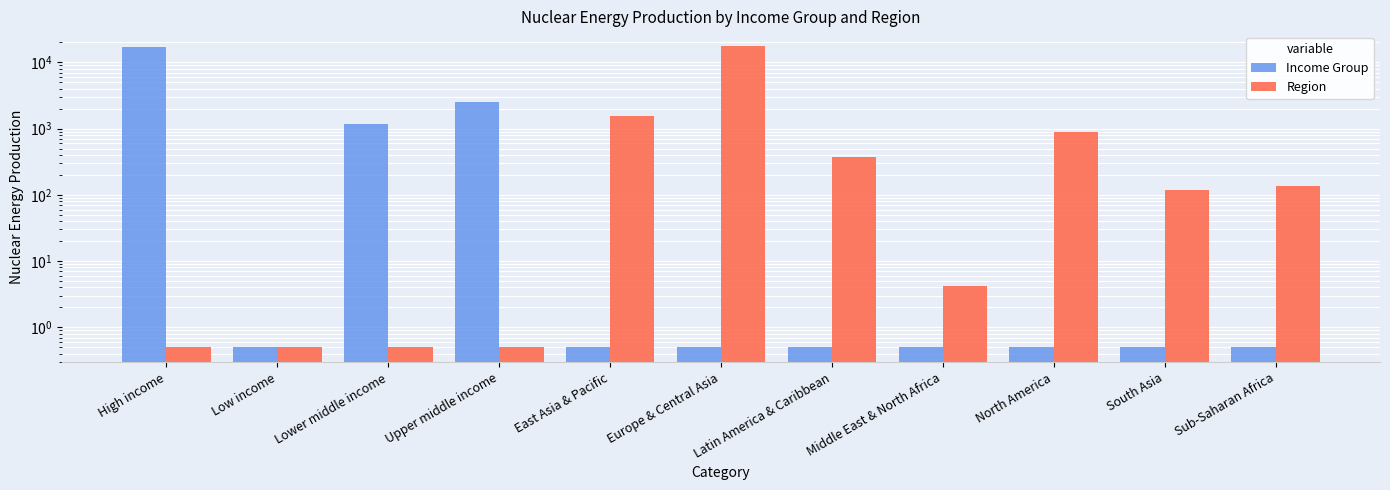

Are the bars horizontal?

No